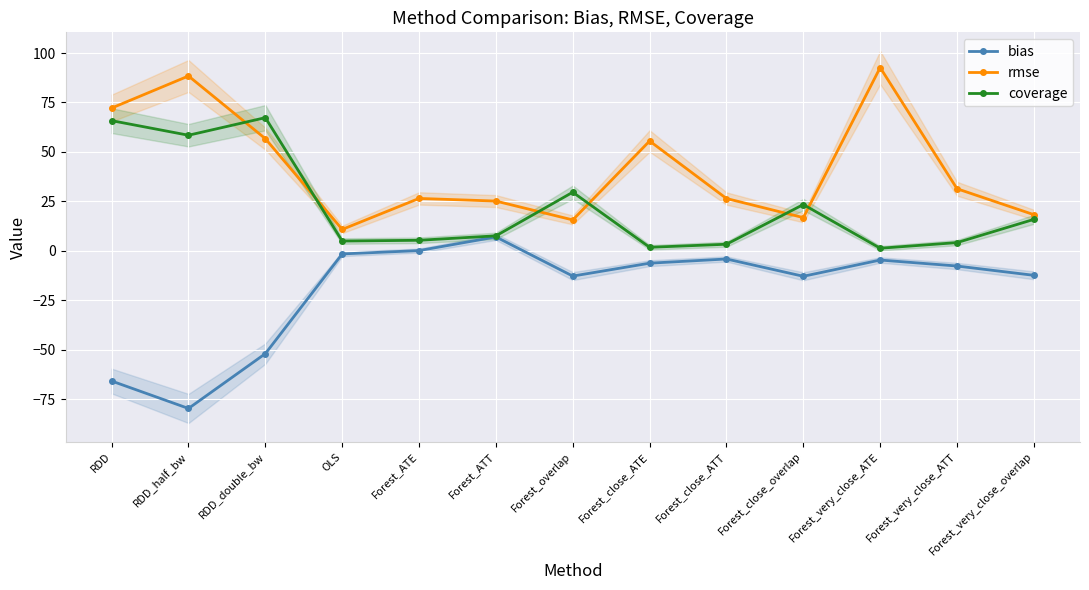

True or false: coverage and bias cross at least once.

False